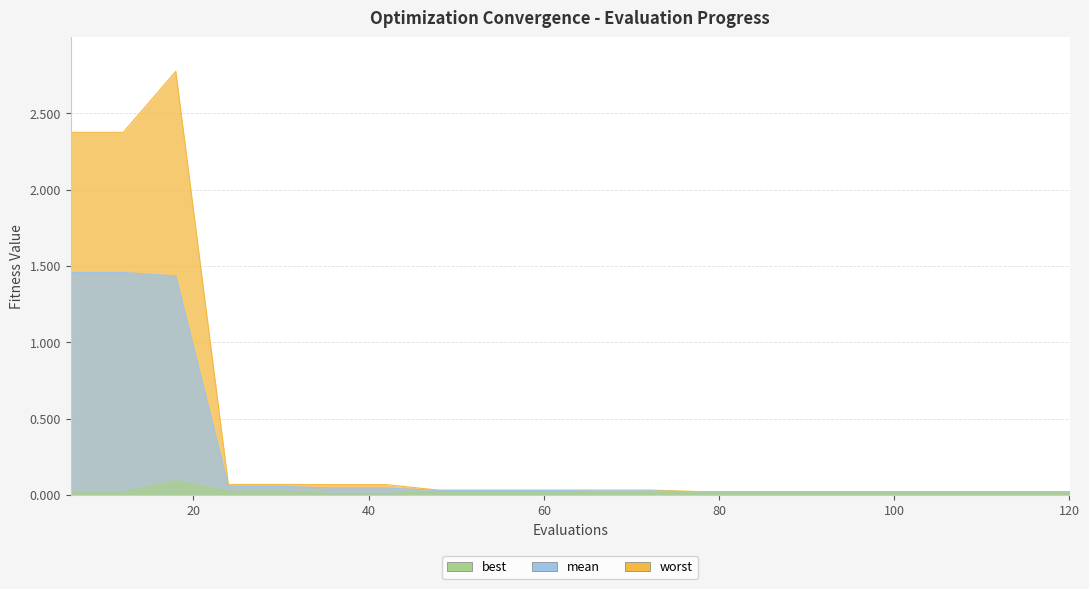

True or false: mean and worst cross at least once.

False